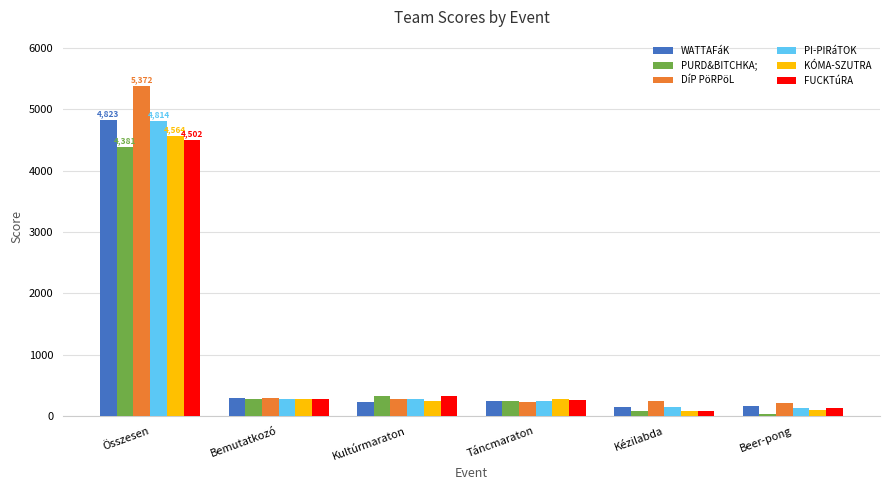

What is the difference between the maximum and minimum values in the WATTAFáK series?

4683